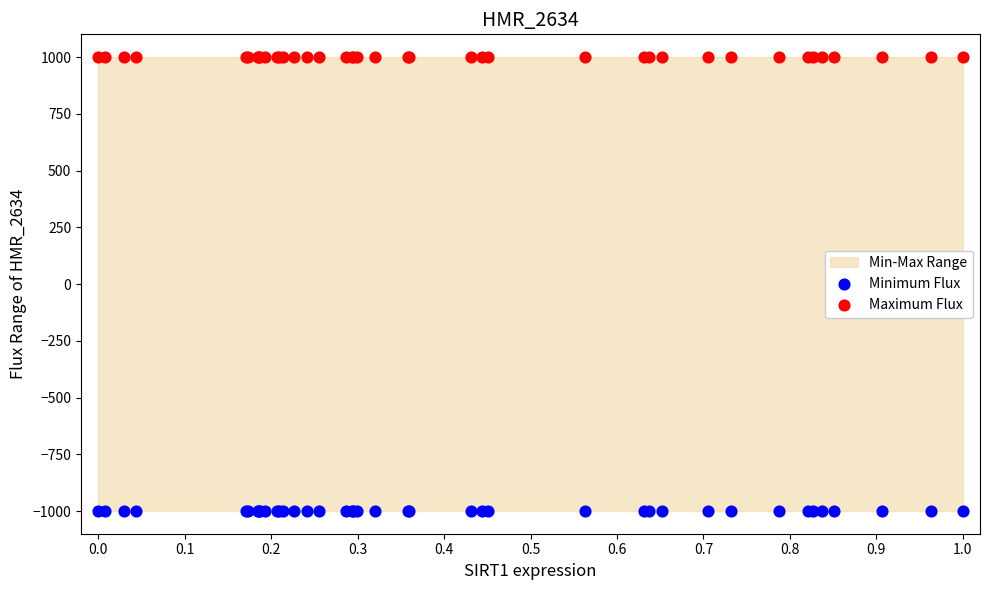

Which series contains the lowest Y value?

Minimum Flux